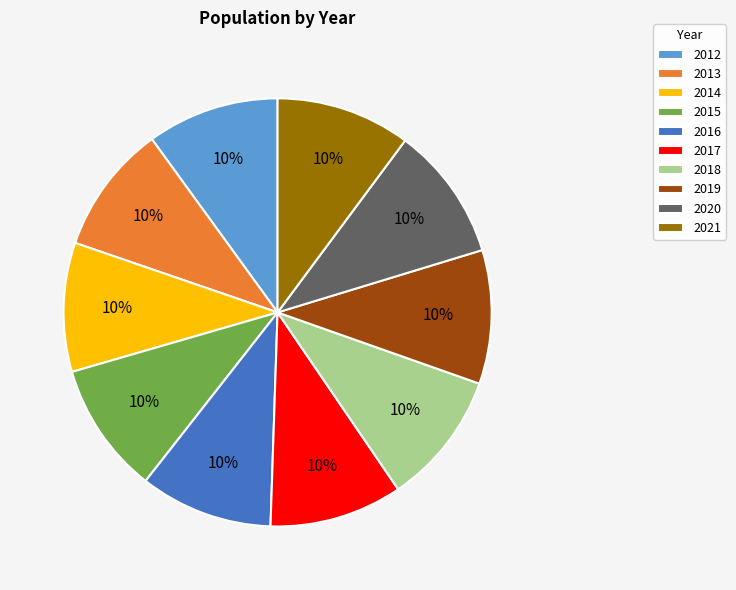

True or false: 2013 accounts for 10% of the total.

True